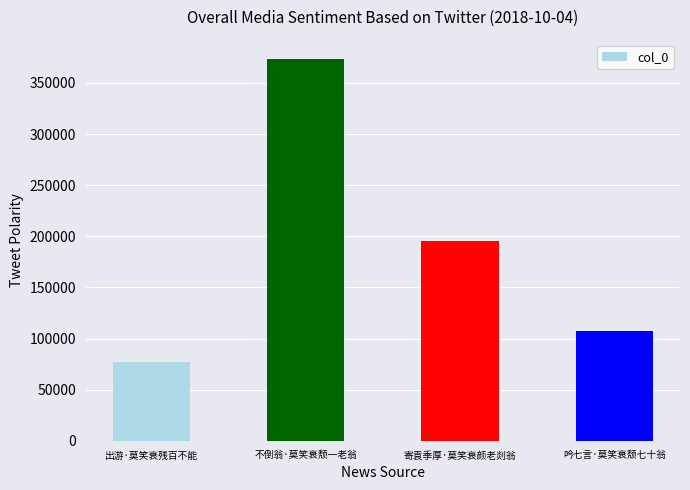

Which has a higher value, 吟七言·莫笑衰颓七十翁 or 寄袁季厚·莫笑衰颜老剡翁?

寄袁季厚·莫笑衰颜老剡翁